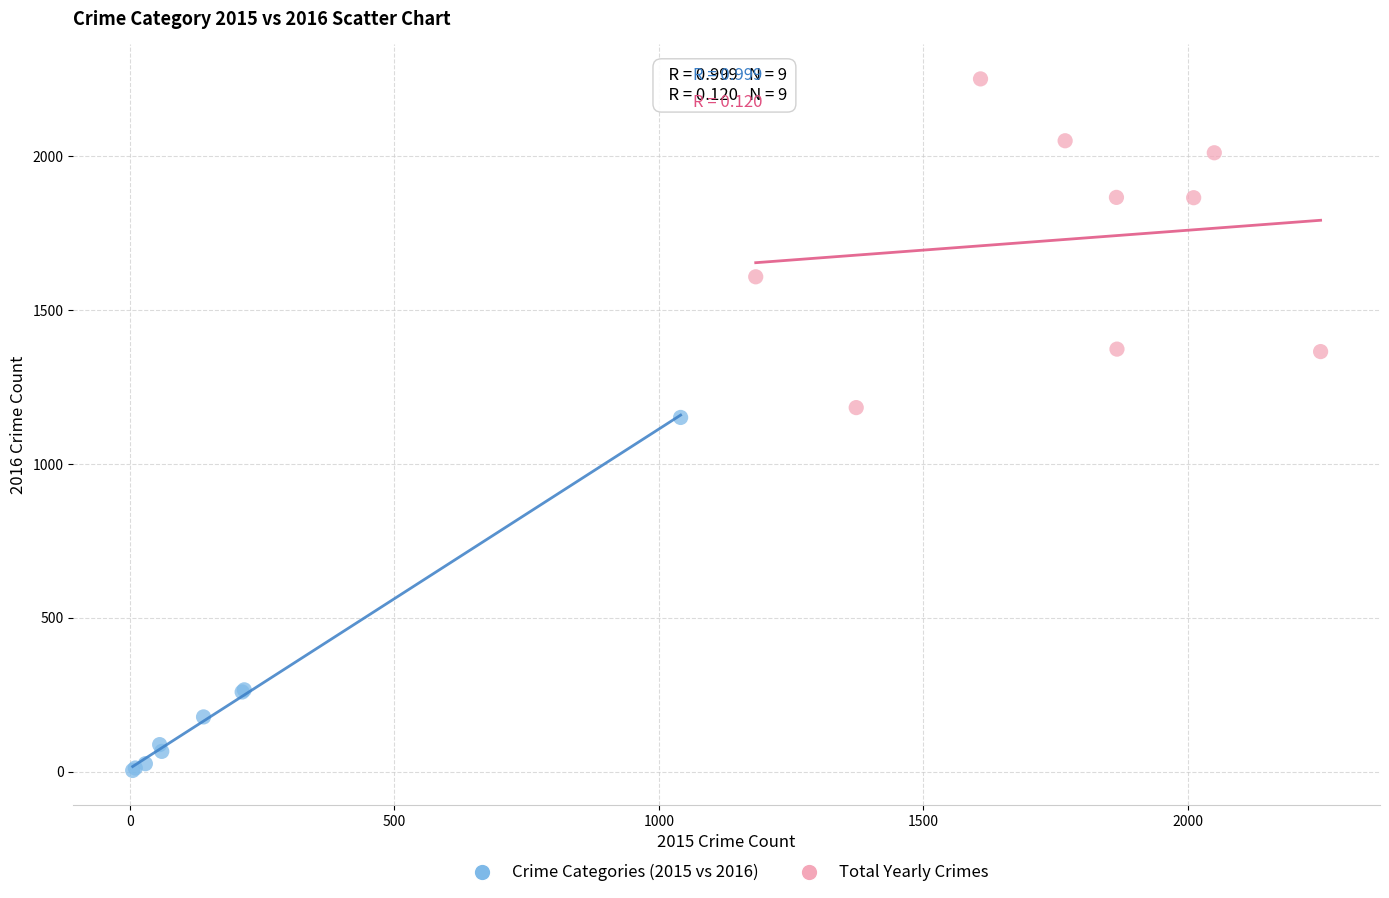

What are all the series names shown in the legend?

Crime Categories (2015 vs 2016), Total Yearly Crimes